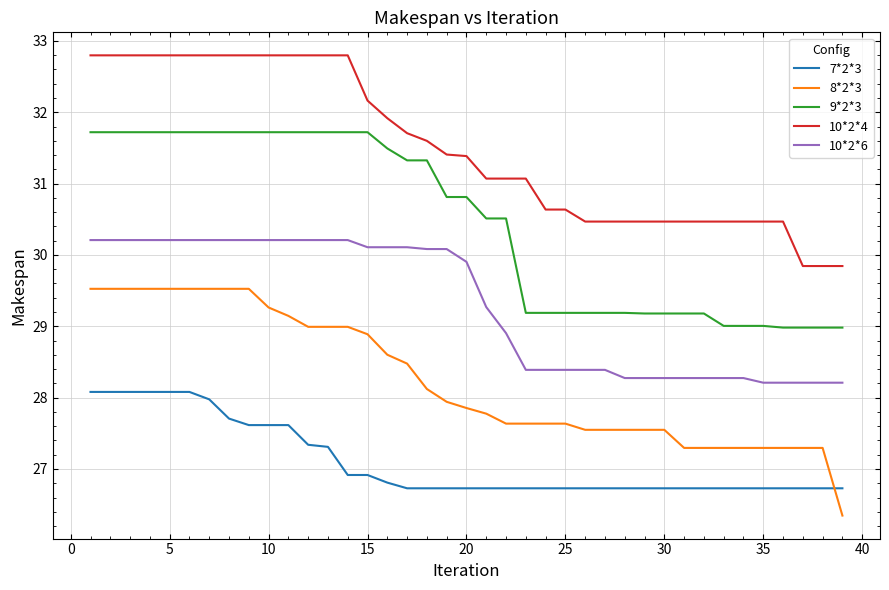

What is the difference between the maximum and minimum values in the 7*2*3 series?

1.4